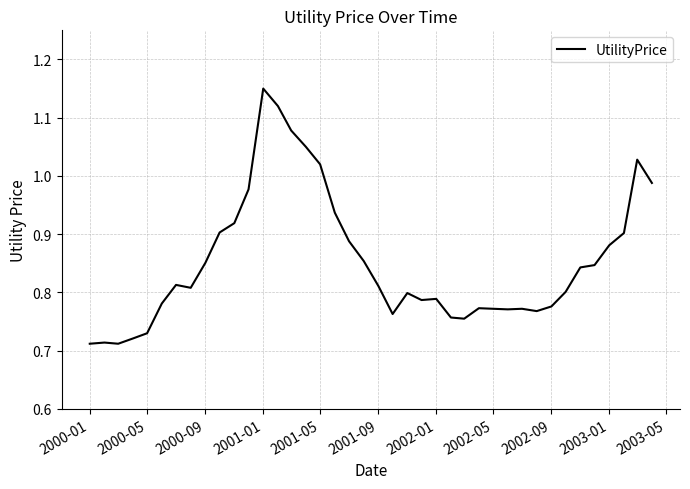

Is this an area chart (filled region under the line)?

No